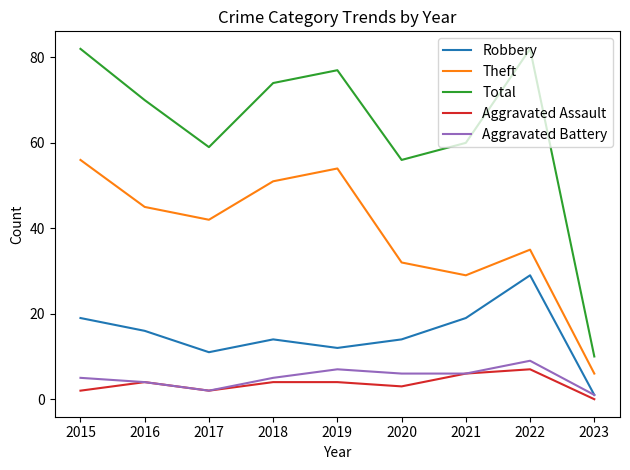

Reading left to right, transcribe all the data shown in this chart.

Robbery: 19	16	11	14	12	14	19	29	1
Theft: 56	45	42	51	54	32	29	35	6
Total: 82	70	59	74	77	56	60	82	10
Aggravated Assault: 2	4	2	4	4	3	6	7	0
Aggravated Battery: 5	4	2	5	7	6	6	9	1